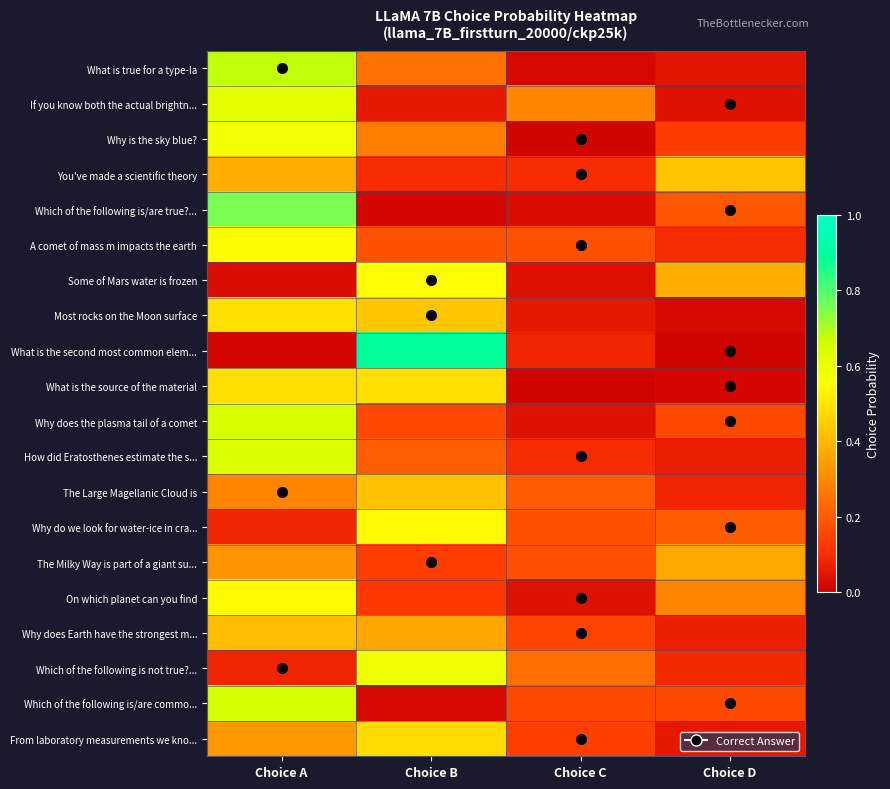

Reading left to right, list all the values displayed in this chart.

What is true for a type-Ia: Choice A=0.7	Choice B=0.2	Choice C=0.0	Choice D=0.0
If you know both the actual brightn...: Choice A=0.6	Choice B=0.1	Choice C=0.3	Choice D=0.0
Why is the sky blue?: Choice A=0.6	Choice B=0.3	Choice C=0.0	Choice D=0.1
You've made a scientific theory: Choice A=0.4	Choice B=0.1	Choice C=0.1	Choice D=0.4
Which of the following is/are true?...: Choice A=0.8	Choice B=0.0	Choice C=0.0	Choice D=0.2
A comet of mass m impacts the earth: Choice A=0.5	Choice B=0.2	Choice C=0.2	Choice D=0.1
Some of Mars water is frozen: Choice A=0.0	Choice B=0.6	Choice C=0.0	Choice D=0.4
Most rocks on the Moon surface: Choice A=0.5	Choice B=0.4	Choice C=0.1	Choice D=0.0
What is the second most common elem...: Choice A=0.0	Choice B=0.9	Choice C=0.1	Choice D=0.0
What is the source of the material: Choice A=0.5	Choice B=0.5	Choice C=0.0	Choice D=0.0
Why does the plasma tail of a comet: Choice A=0.6	Choice B=0.2	Choice C=0.0	Choice D=0.2
How did Eratosthenes estimate the s...: Choice A=0.6	Choice B=0.2	Choice C=0.1	Choice D=0.1
The Large Magellanic Cloud is: Choice A=0.3	Choice B=0.4	Choice C=0.2	Choice D=0.1
Why do we look for water-ice in cra...: Choice A=0.1	Choice B=0.5	Choice C=0.2	Choice D=0.2
The Milky Way is part of a giant su...: Choice A=0.3	Choice B=0.1	Choice C=0.2	Choice D=0.4
On which planet can you find: Choice A=0.5	Choice B=0.1	Choice C=0.0	Choice D=0.3
Why does Earth have the strongest m...: Choice A=0.4	Choice B=0.4	Choice C=0.2	Choice D=0.1
Which of the following is not true?...: Choice A=0.1	Choice B=0.6	Choice C=0.2	Choice D=0.1
Which of the following is/are commo...: Choice A=0.6	Choice B=0.0	Choice C=0.2	Choice D=0.2
From laboratory measurements we kno...: Choice A=0.3	Choice B=0.5	Choice C=0.1	Choice D=0.1